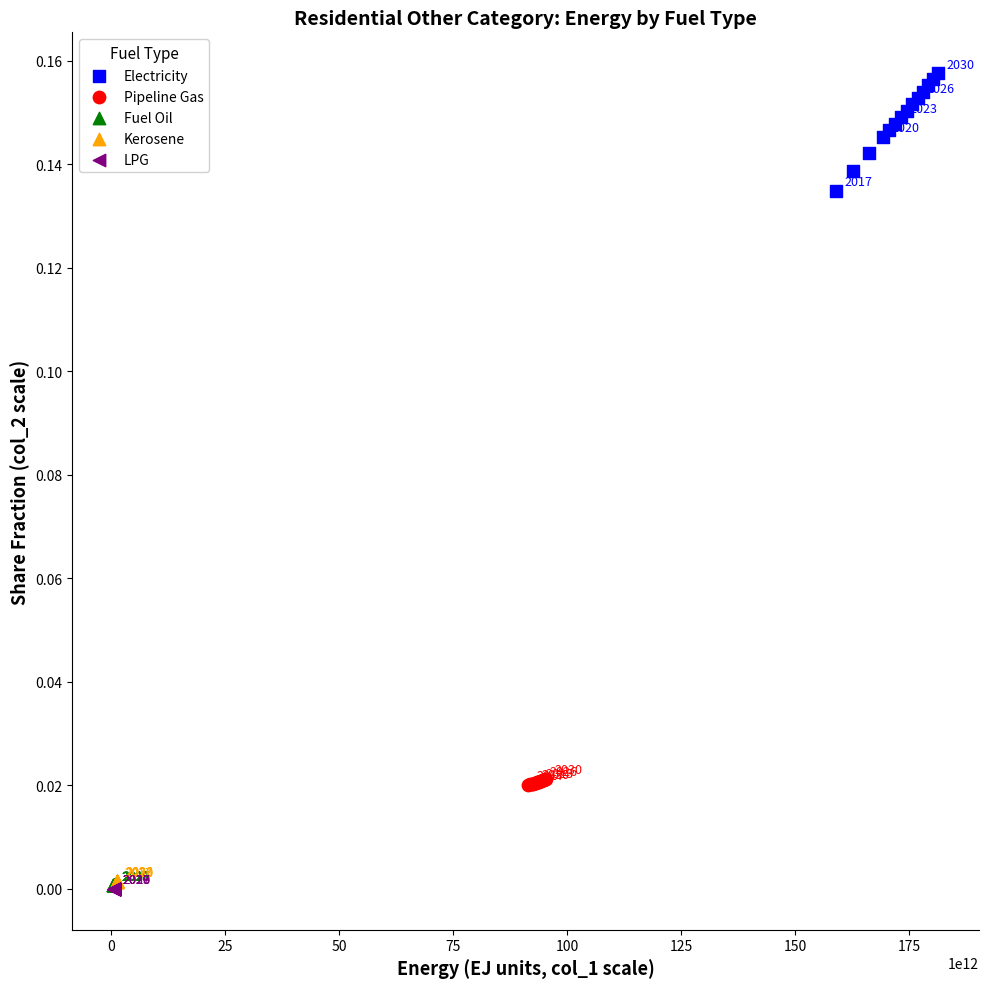

Which series contains the highest Y value?

Electricity